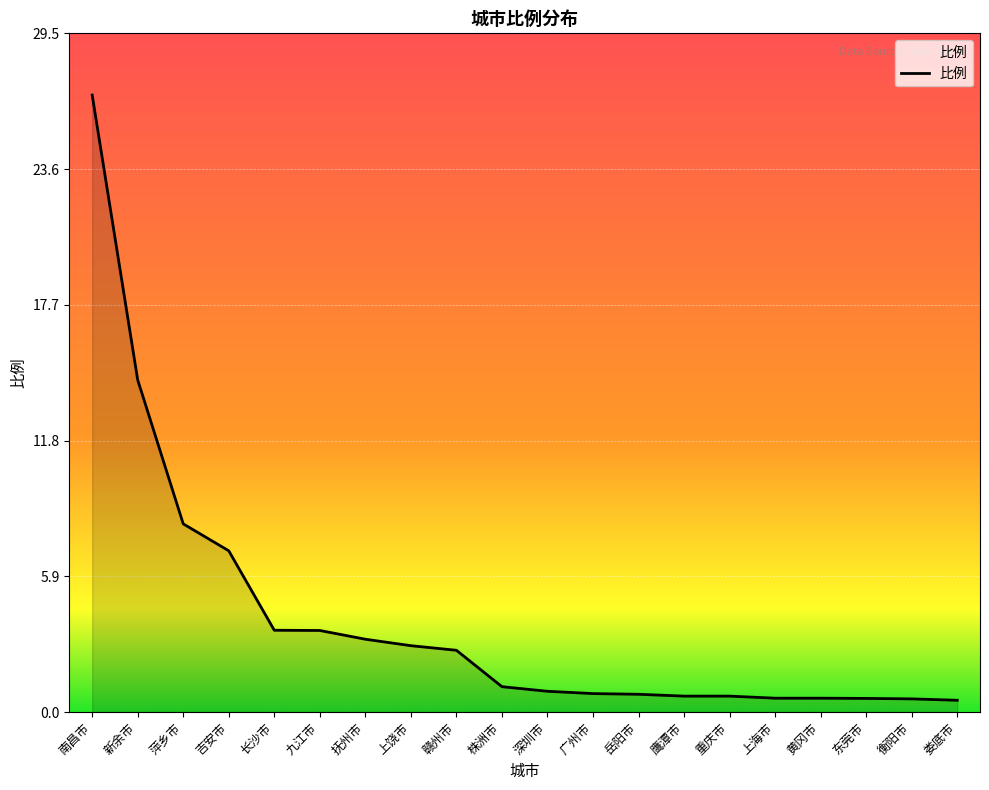

Between 萍乡市 and 上饶市, which is larger?

萍乡市